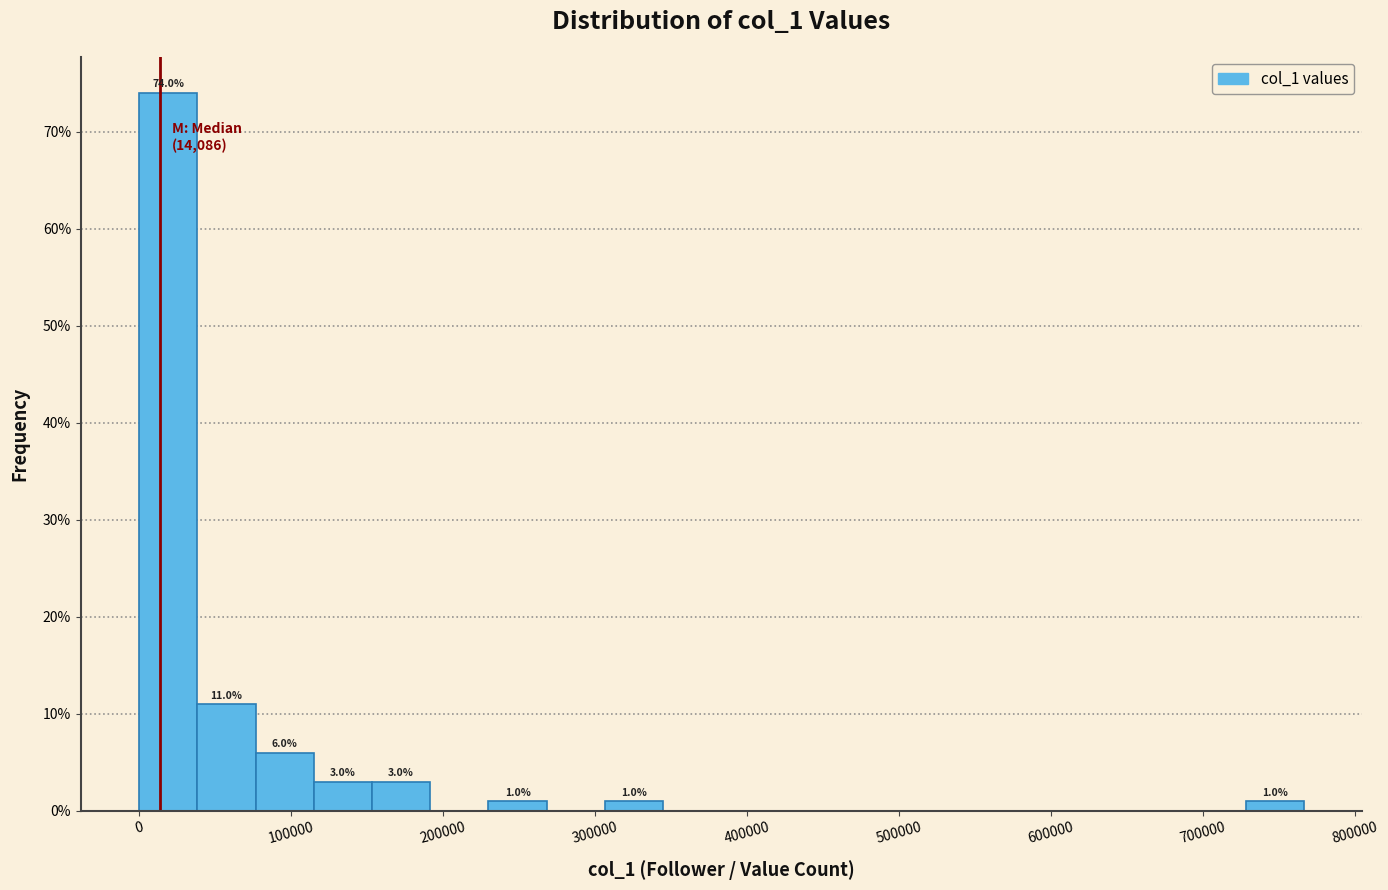

Around what value on the x-axis is the tallest bar? Give the approximate position of its centre, as read against the axis.

20000